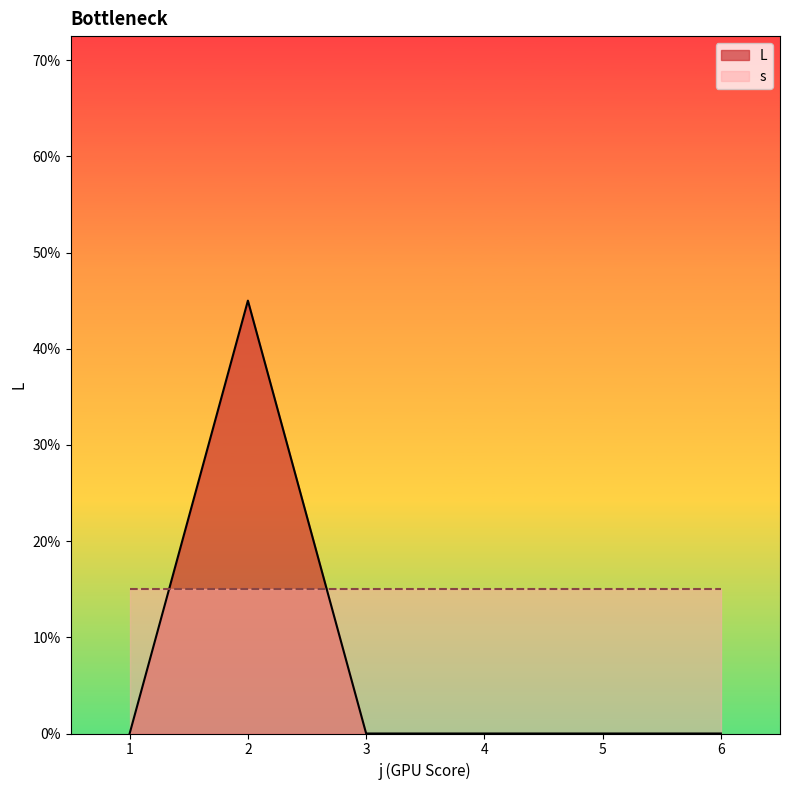

Which label corresponds to the smallest value in the chart?

1